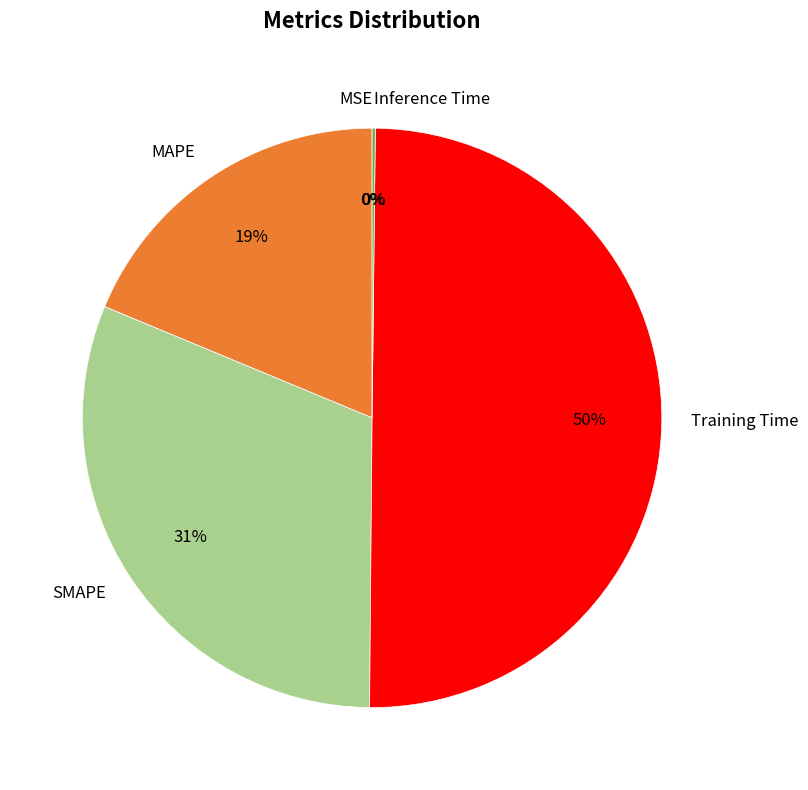

True or false: MAPE accounts for 19% of the total.

True